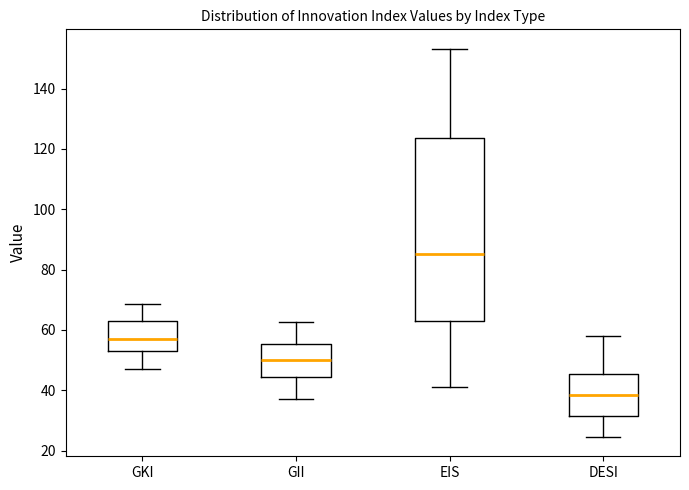

Comparing the boxes themselves (not the whiskers), which one is the tallest?

EIS